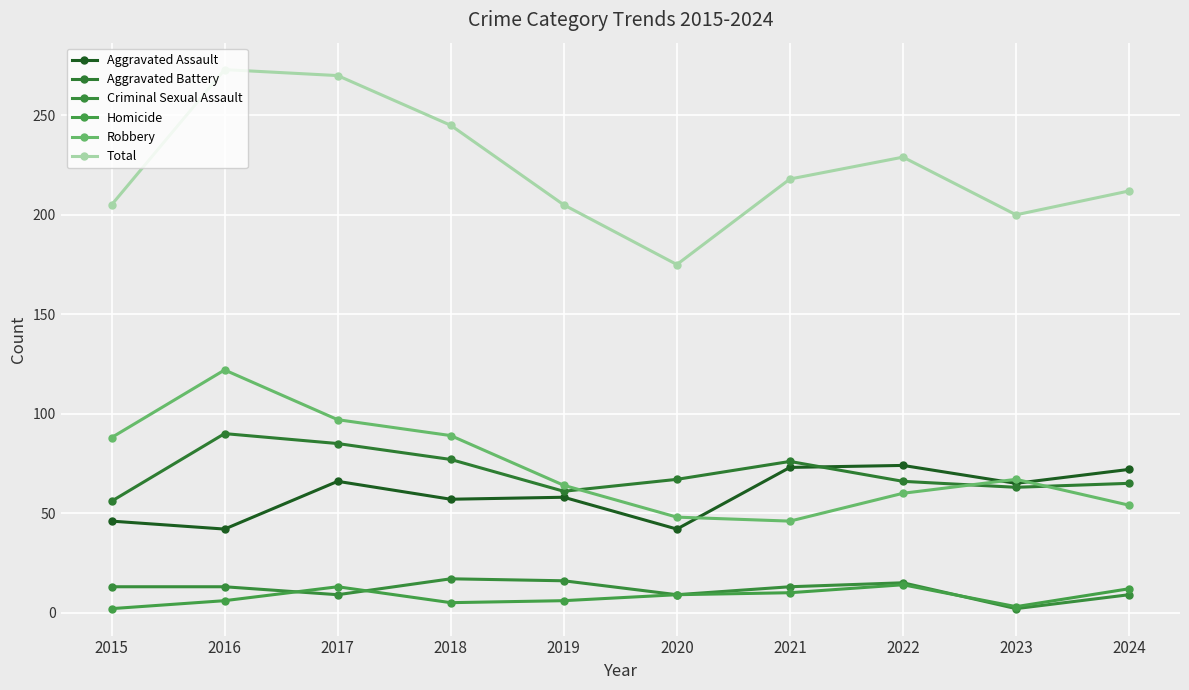

At which category does Aggravated Battery reach its first local peak?

2016